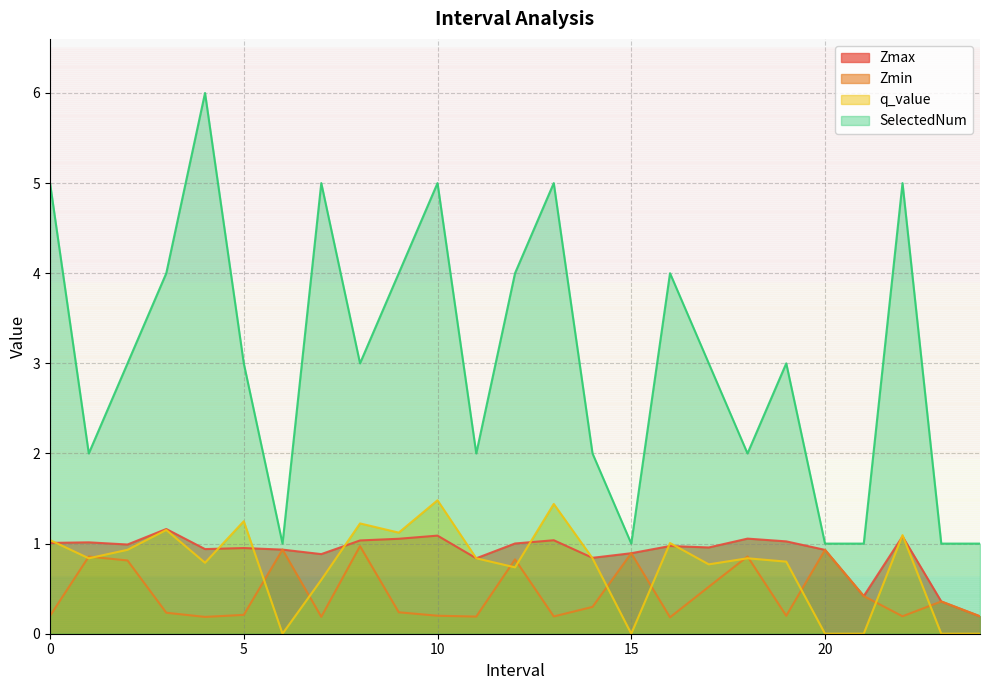

Does the chart have visible grid lines?

Yes